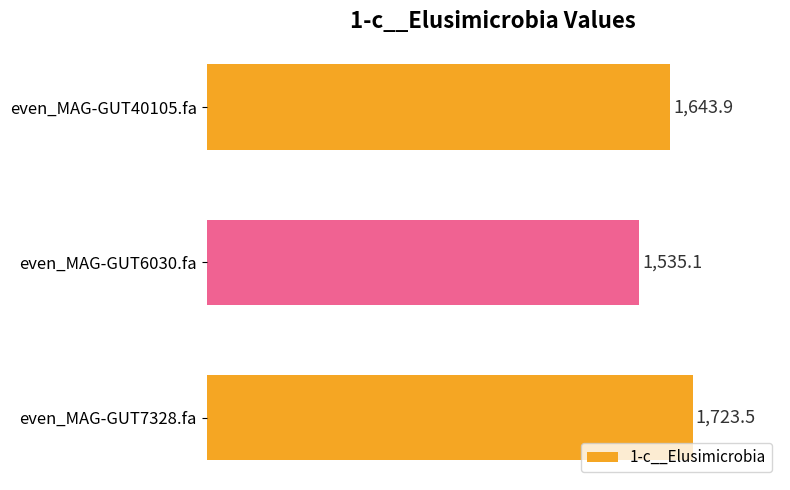

Are the bars grouped side by side (vs. stacked)?

No